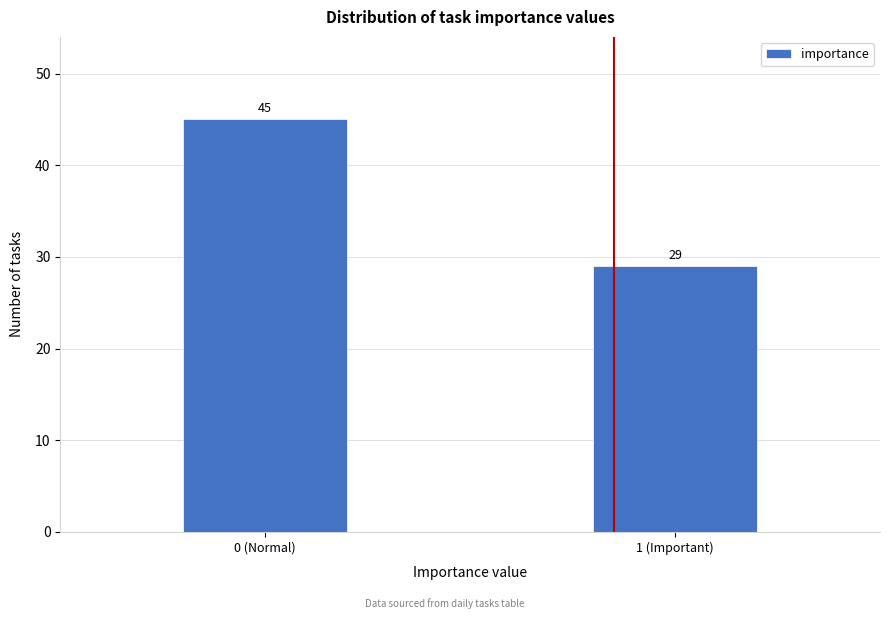

Reading left to right, transcribe all the data shown in this chart.

45	29